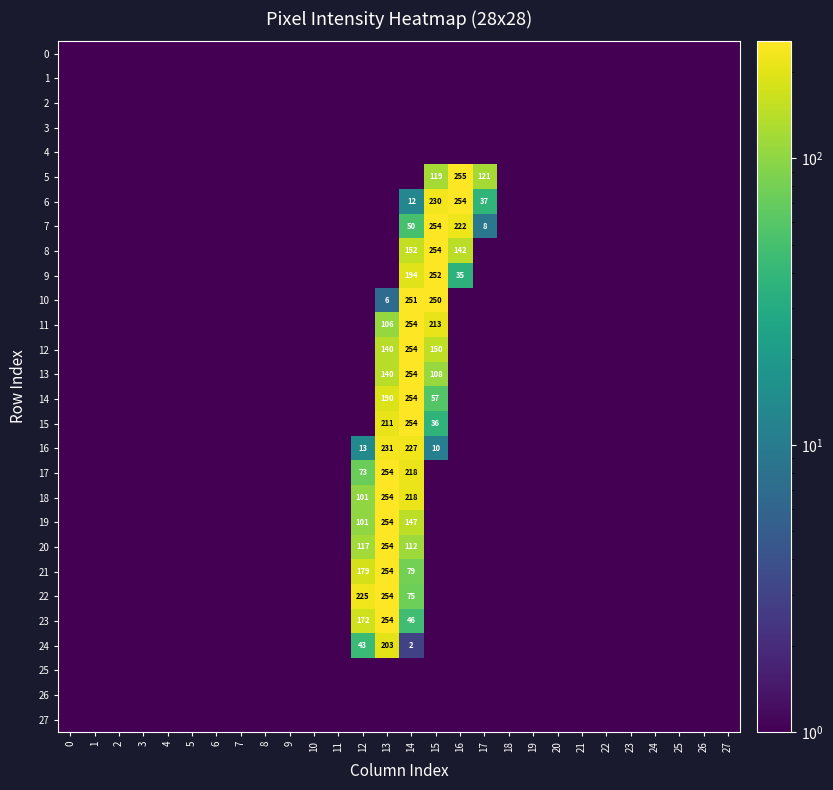

Count the number of categories in the chart.

28